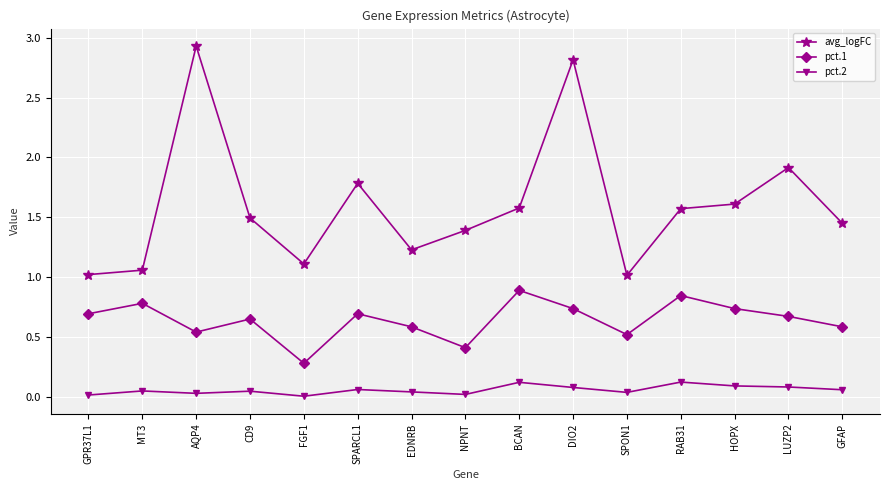

At which category does avg_logFC reach its first local peak?

AQP4